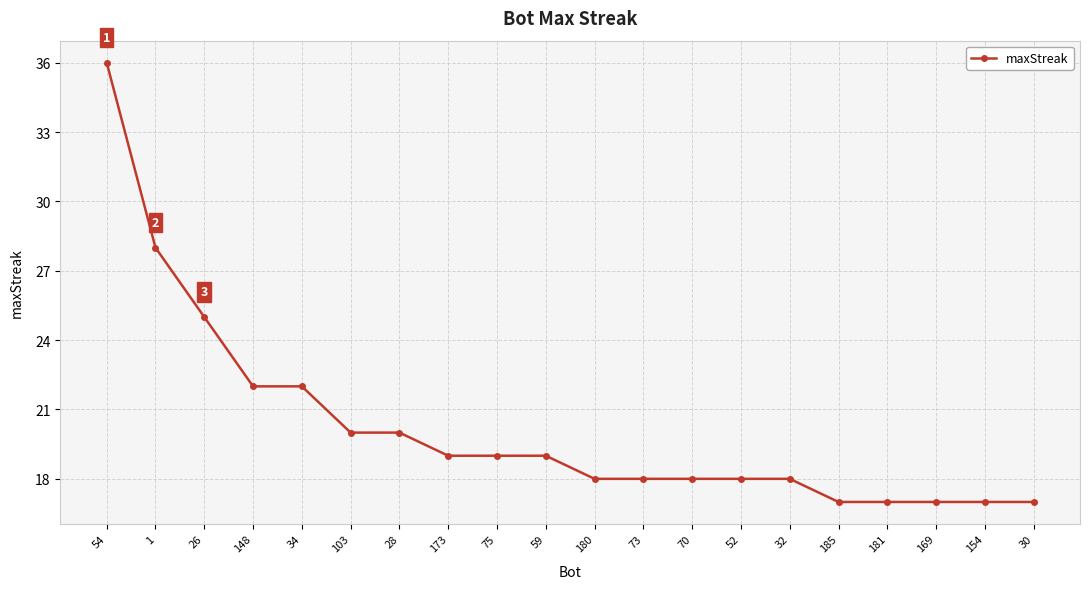

What is the difference between the values at 70 and 54?

18